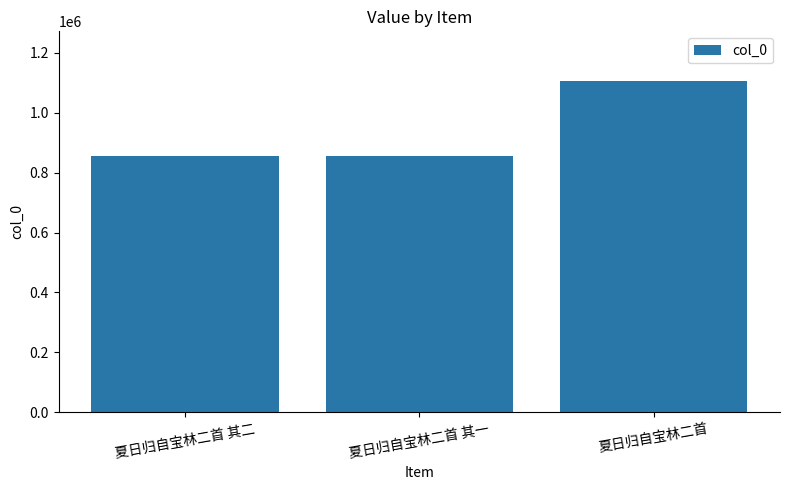

What is the value of the 3rd bar from the left?

1105781